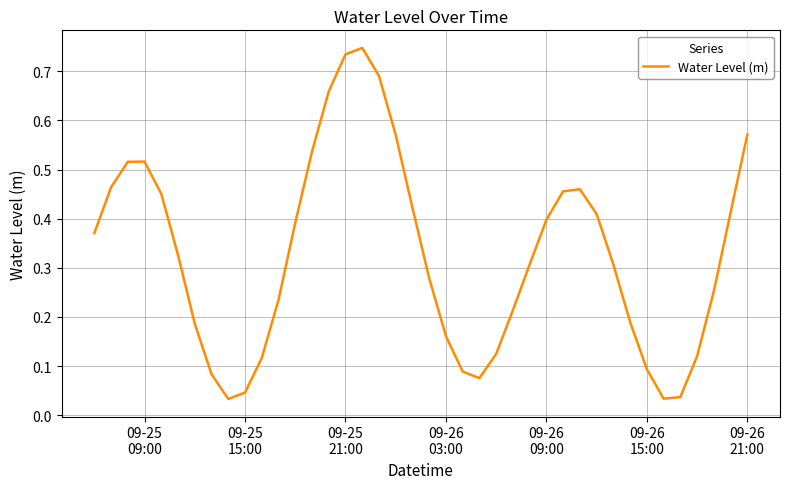

How many lines are shown in the chart?

1